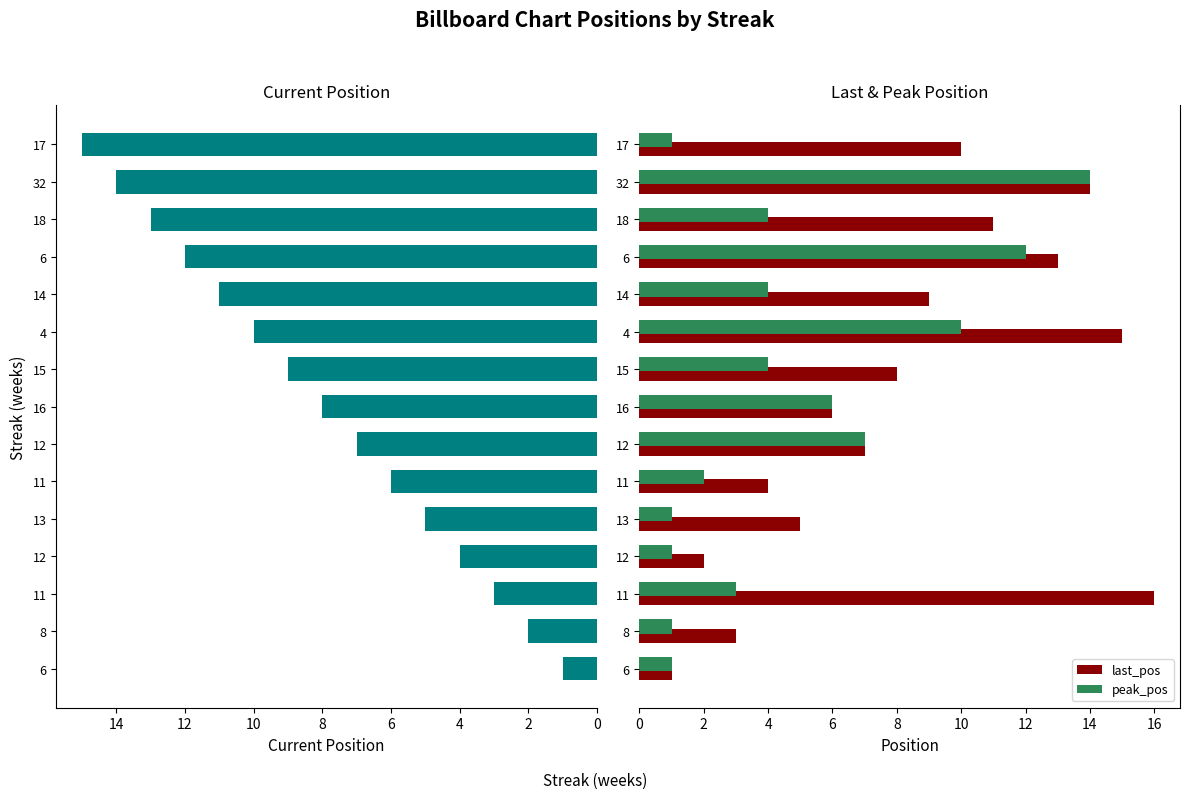

How many values in the last_pos series are below 8?

7